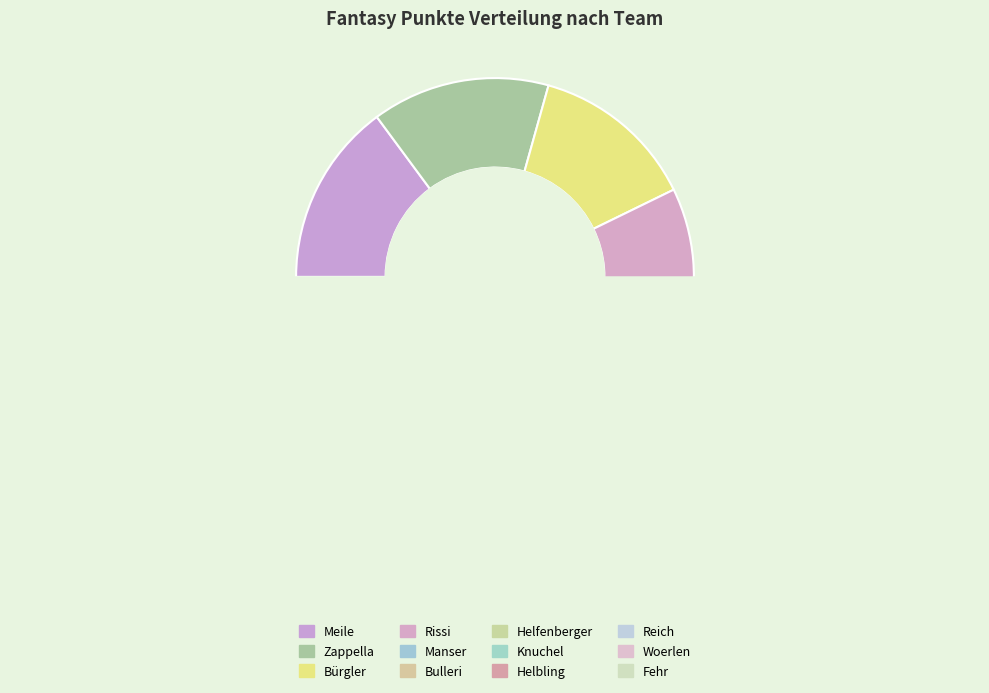

True or false: Rissi accounts for 22% of the total.

False